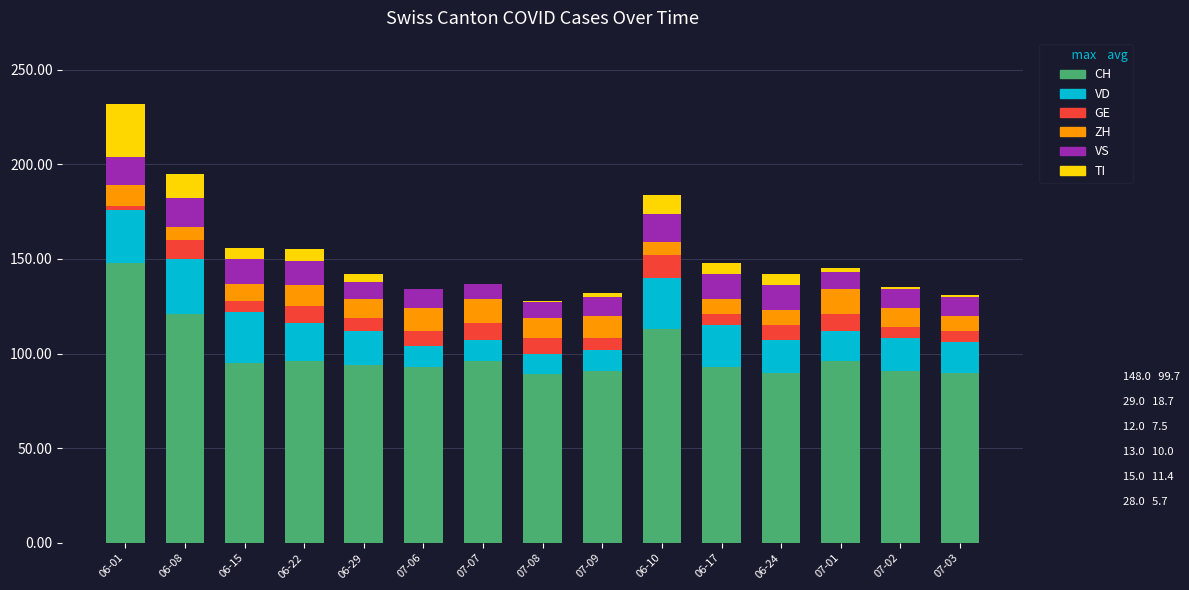

What is the maximum value for CH?

148